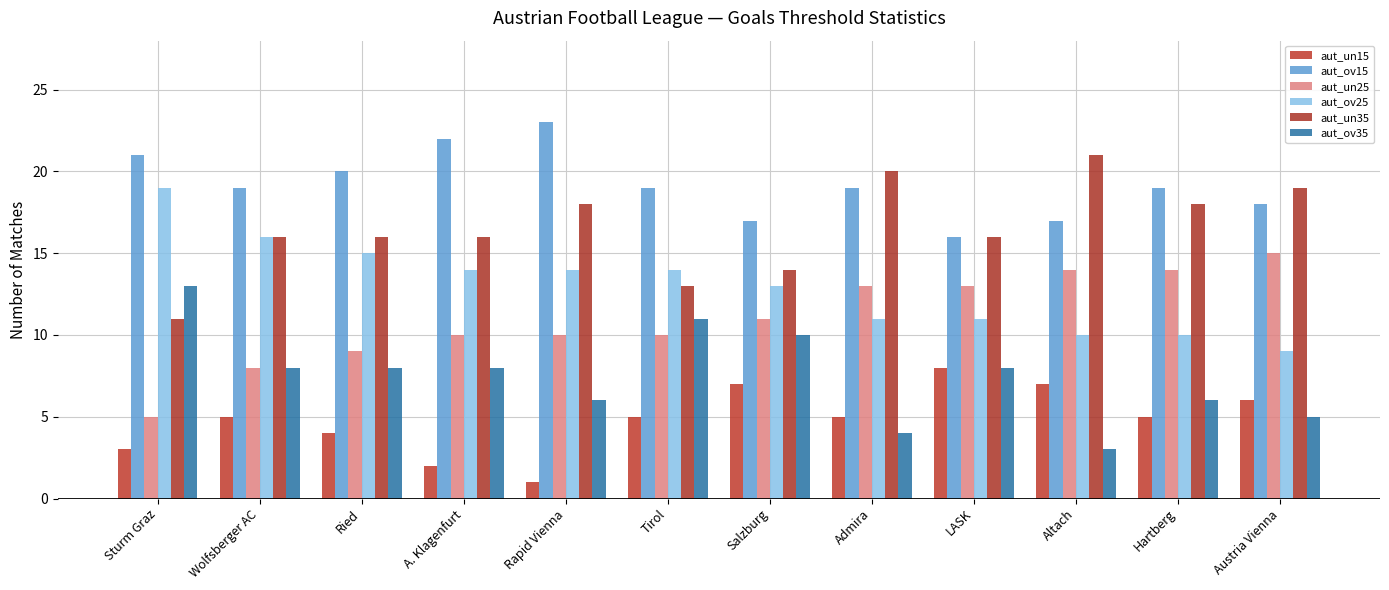

Reading right to left, list all the values displayed in this chart.

aut_un15: Austria Vienna=6	Hartberg=5	Altach=7	LASK=8	Admira=5	Salzburg=7	Tirol=5	Rapid Vienna=1	A. Klagenfurt=2	Ried=4	Wolfsberger AC=5	Sturm Graz=3
aut_ov15: Austria Vienna=18	Hartberg=19	Altach=17	LASK=16	Admira=19	Salzburg=17	Tirol=19	Rapid Vienna=23	A. Klagenfurt=22	Ried=20	Wolfsberger AC=19	Sturm Graz=21
aut_un25: Austria Vienna=15	Hartberg=14	Altach=14	LASK=13	Admira=13	Salzburg=11	Tirol=10	Rapid Vienna=10	A. Klagenfurt=10	Ried=9	Wolfsberger AC=8	Sturm Graz=5
aut_ov25: Austria Vienna=9	Hartberg=10	Altach=10	LASK=11	Admira=11	Salzburg=13	Tirol=14	Rapid Vienna=14	A. Klagenfurt=14	Ried=15	Wolfsberger AC=16	Sturm Graz=19
aut_un35: Austria Vienna=19	Hartberg=18	Altach=21	LASK=16	Admira=20	Salzburg=14	Tirol=13	Rapid Vienna=18	A. Klagenfurt=16	Ried=16	Wolfsberger AC=16	Sturm Graz=11
aut_ov35: Austria Vienna=5	Hartberg=6	Altach=3	LASK=8	Admira=4	Salzburg=10	Tirol=11	Rapid Vienna=6	A. Klagenfurt=8	Ried=8	Wolfsberger AC=8	Sturm Graz=13